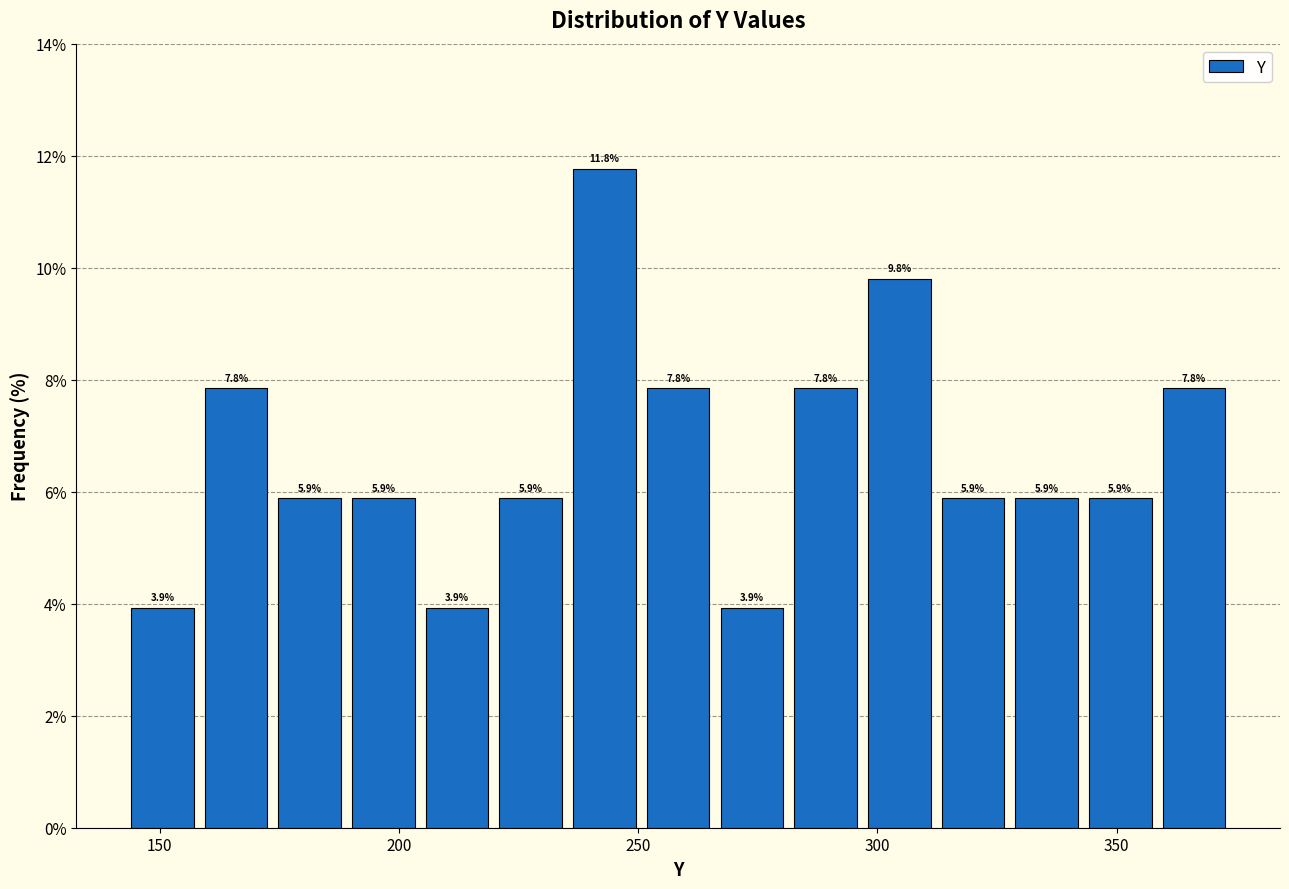

Read against the x-axis, roughly where is the centre of the tallest bar?

245